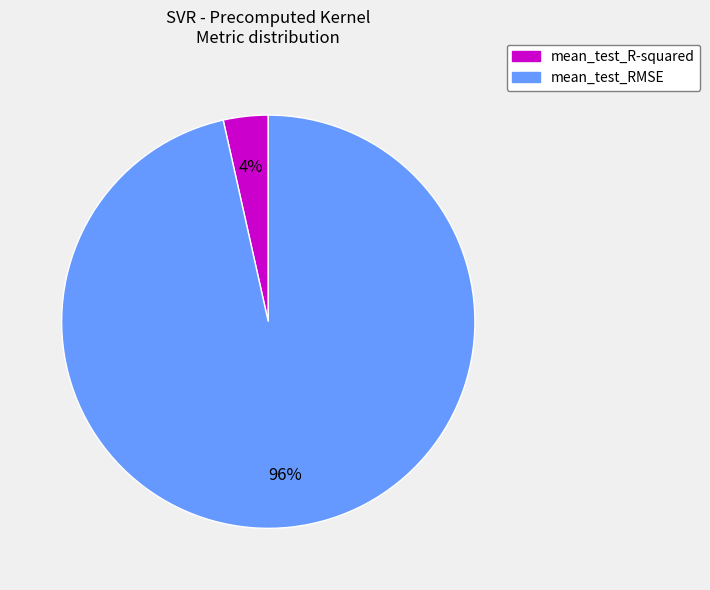

Is it true that mean_test_RMSE is 96% of the pie?

True